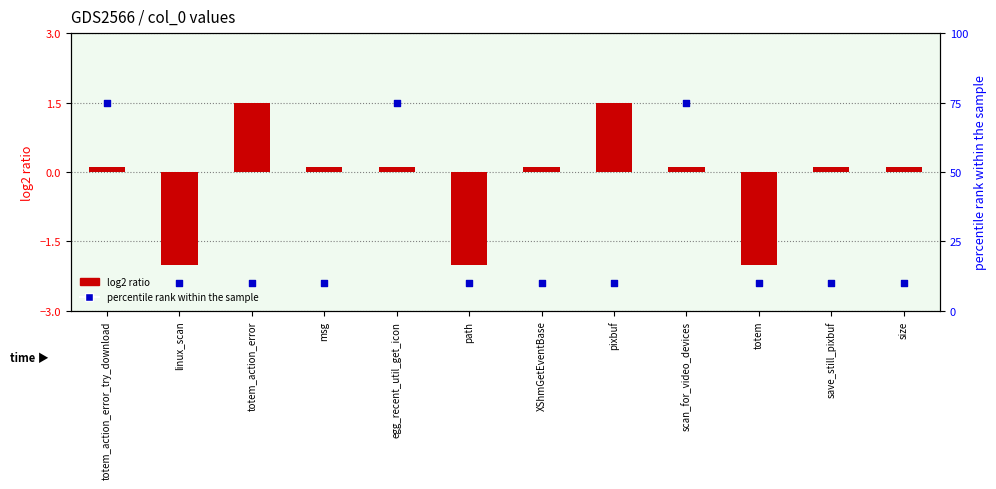

At how many categories does at least one series exceed 48?

3